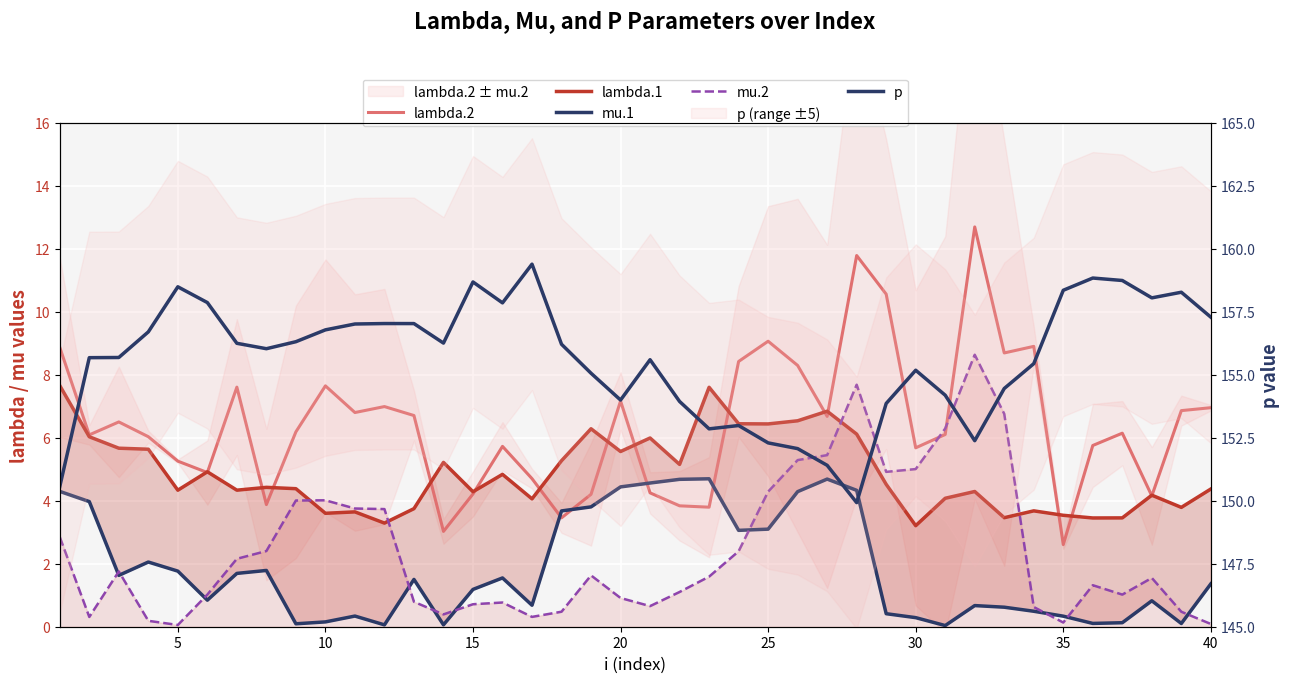

What is the value of the mu.1 point at the 29th from the left?

0.4